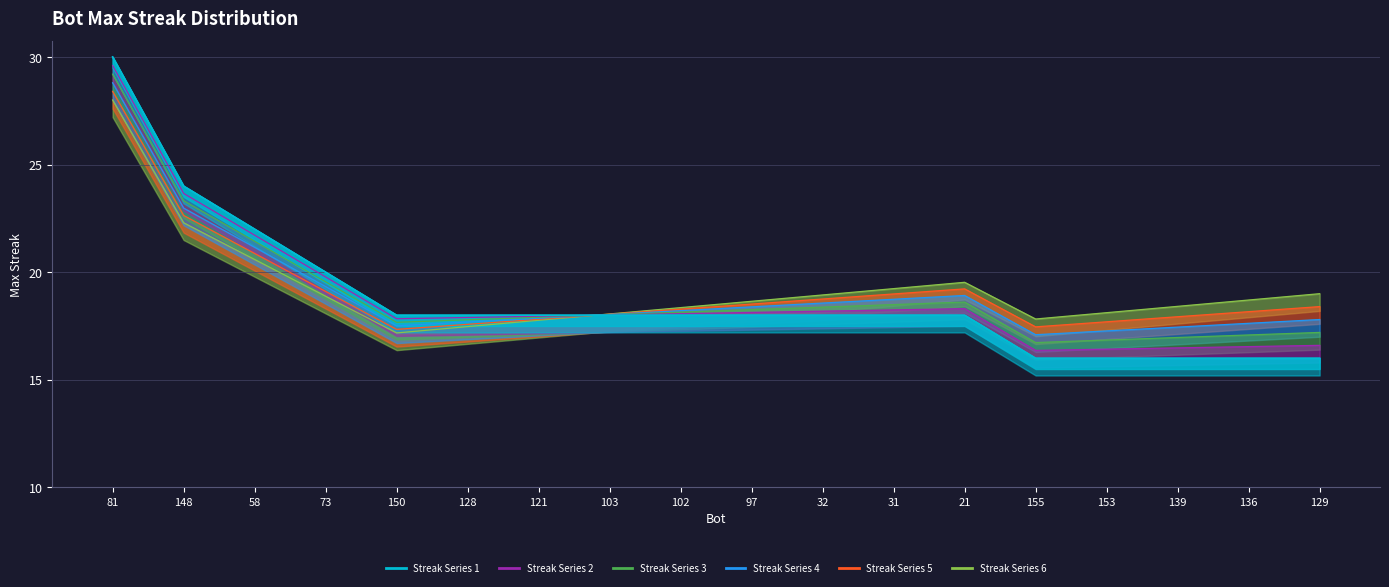

True or false: series_3 and series_4 intersect in this chart.

True